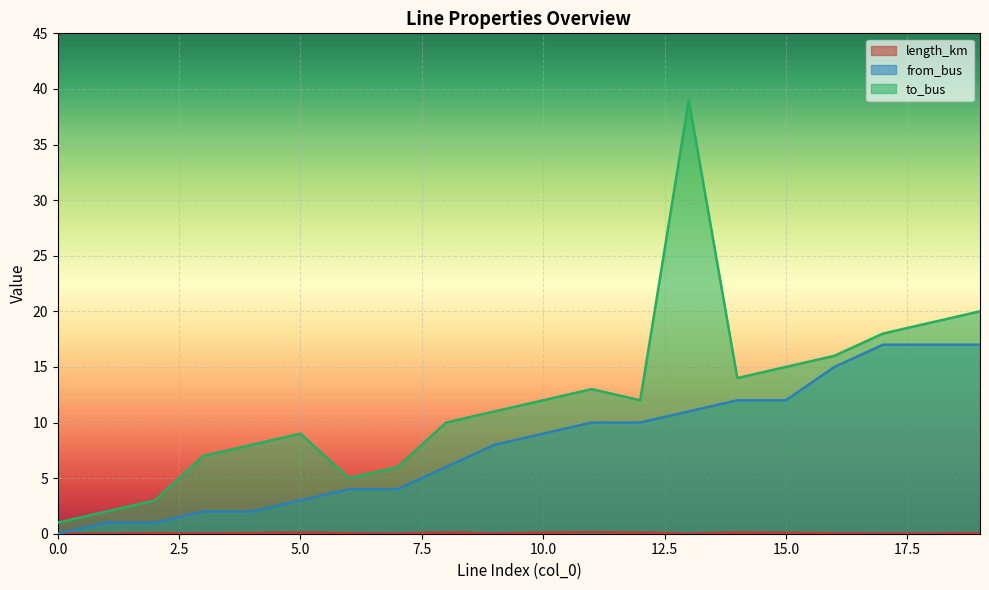

At which category is the sum across all series the highest?

13